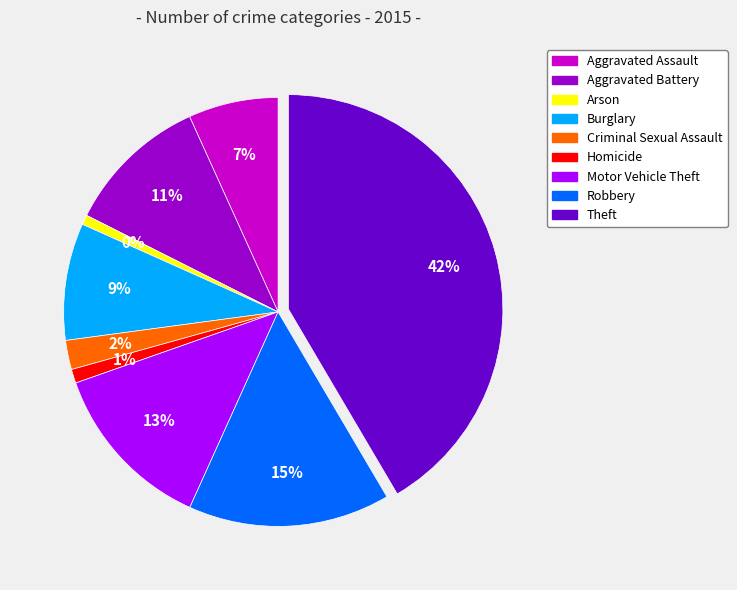

What is the change in value from Arson to Robbery?

+691